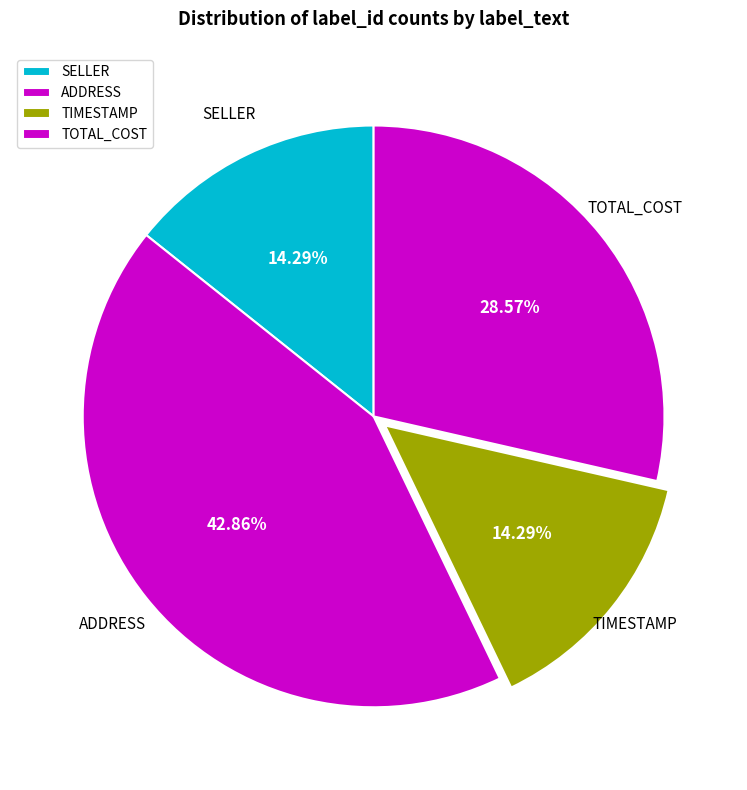

Approximately how many times larger is the value at TIMESTAMP compared to TOTAL_COST?

0.5